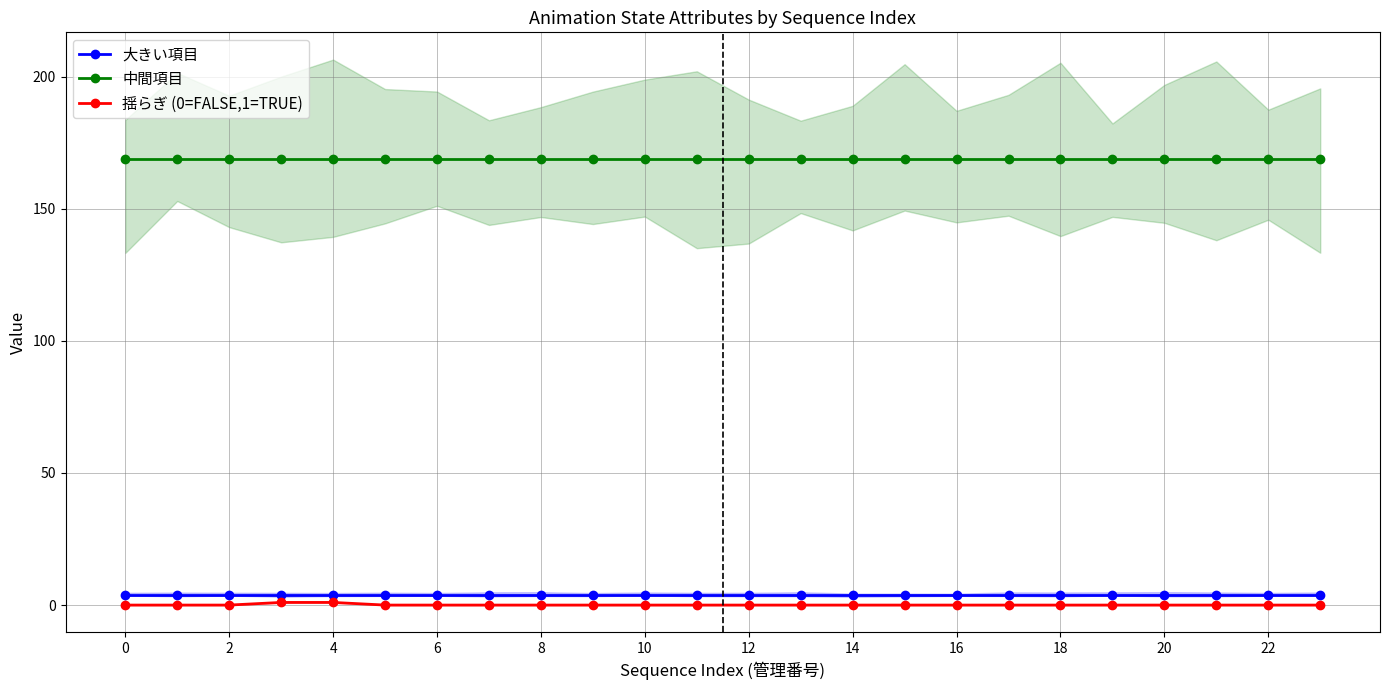

True or false: 大きい項目 and 揺らぎ (0=FALSE,1=TRUE) cross at least once.

False